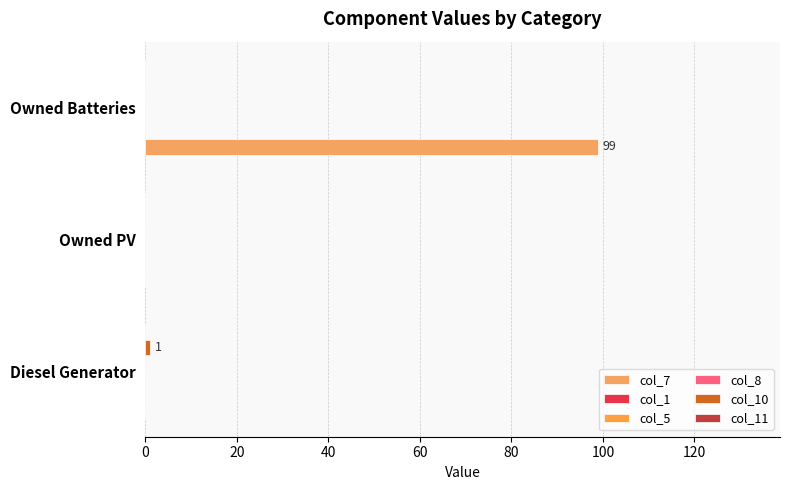

Between Diesel Generator and Owned Batteries, which is larger?

Owned Batteries